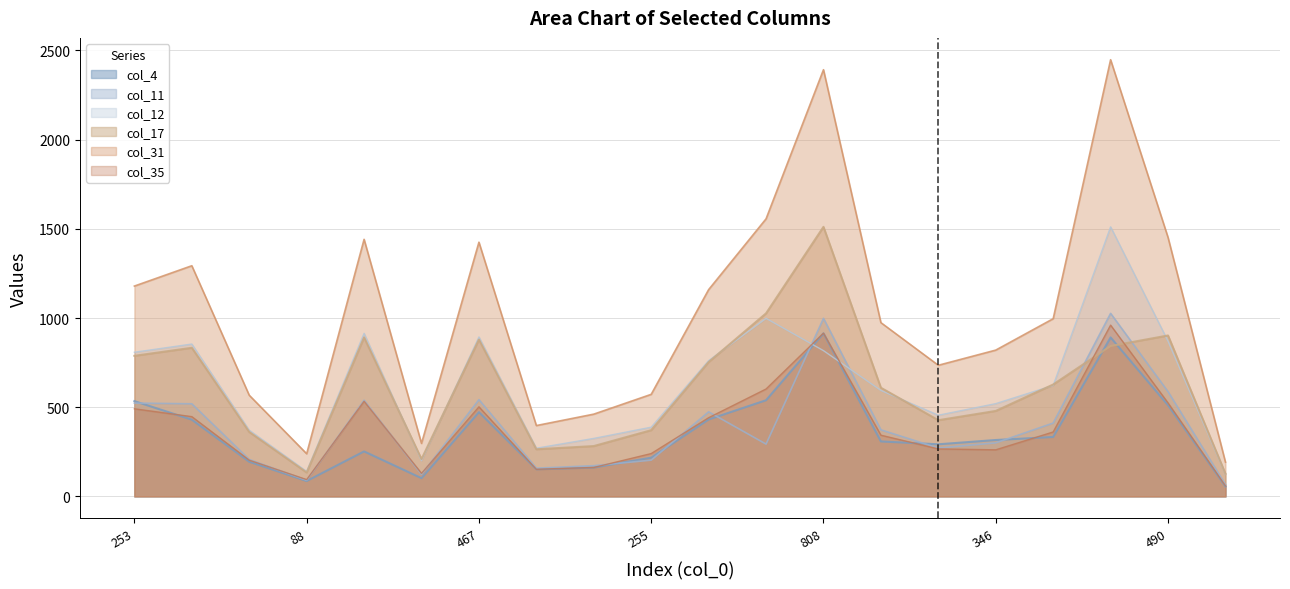

Which series has the largest total across all categories?

col_31